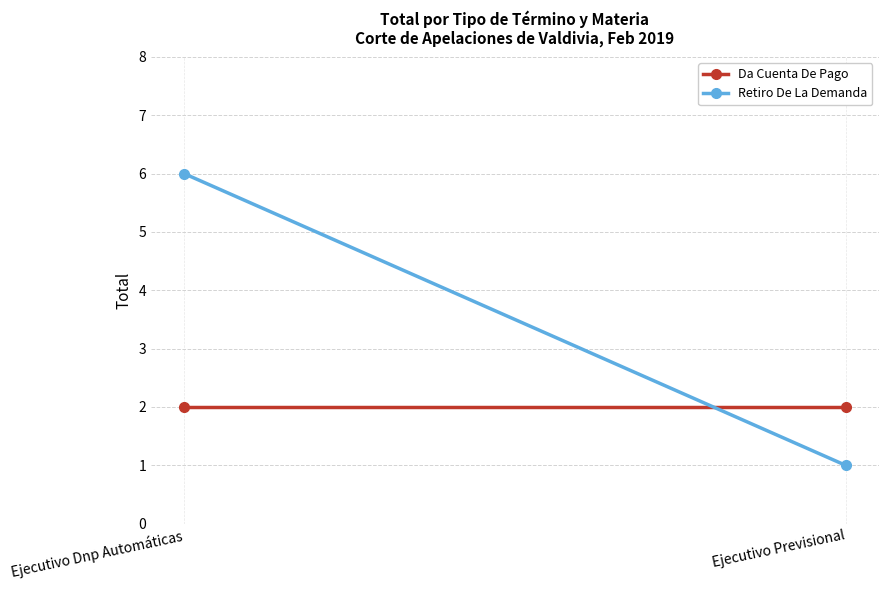

What is the approximate value of Da Cuenta De Pago at Ejecutivo Dnp Automáticas?

2